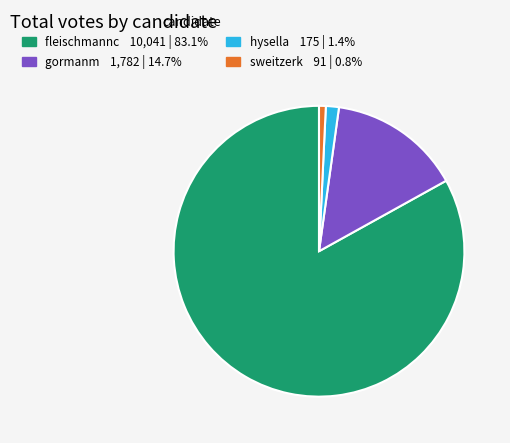

Combined, do sweitzerk and fleischmannc account for over 50%?

Yes